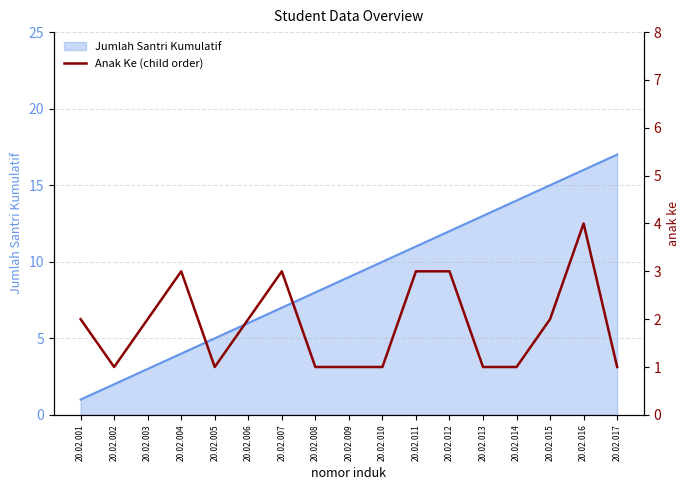

Reading left to right, transcribe all the data shown in this chart.

2	1	2	3	1	2	3	1	1	1	3	3	1	1	2	4	1